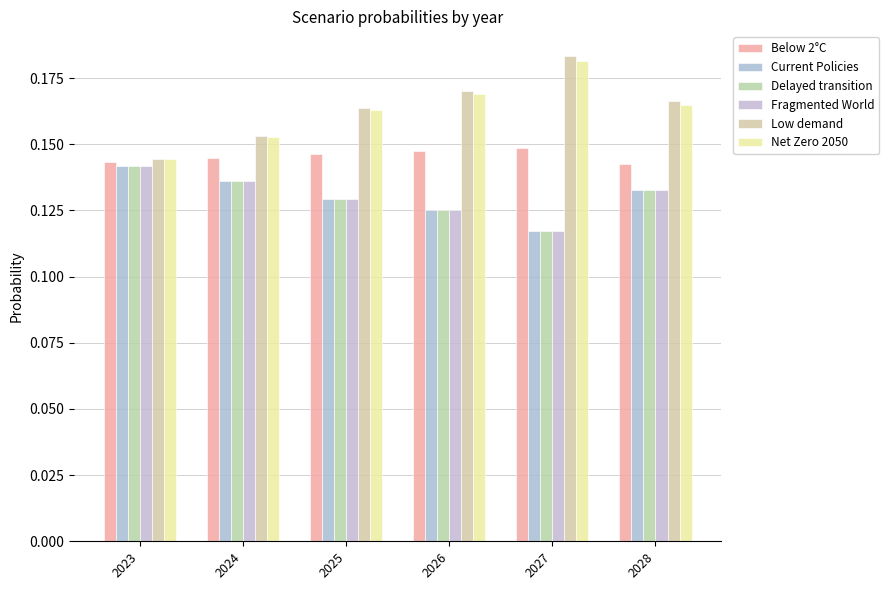

Is it true that Below 2°C equals 0.1 at 2024?

False